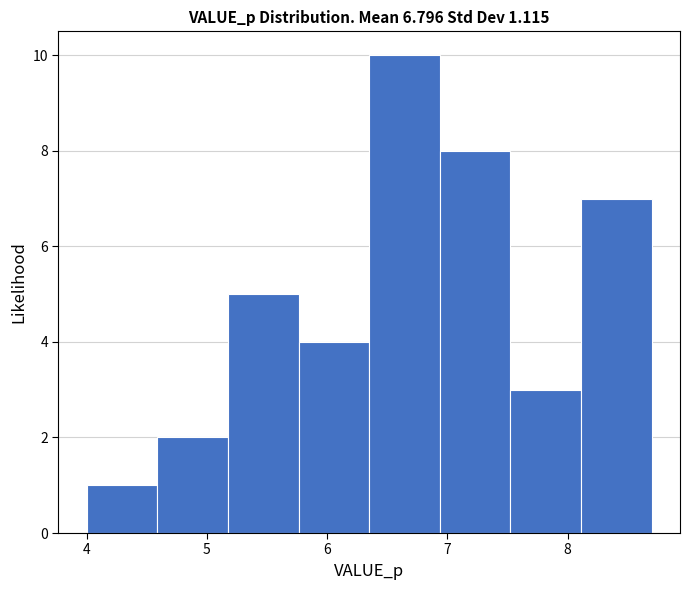

Reading left to right, list every bar in this chart as the range it spans on the x-axis followed by its height. Neither the bar edges nor the heights are printed on the chart, so give them approximately, as read against the axes.

4.0 to 4.6: 1
4.6 to 5.2: 2
5.2 to 5.8: 5
5.8 to 6.3: 4
6.3 to 6.9: 10
6.9 to 7.5: 8
7.5 to 8.1: 3
8.1 to 8.7: 7